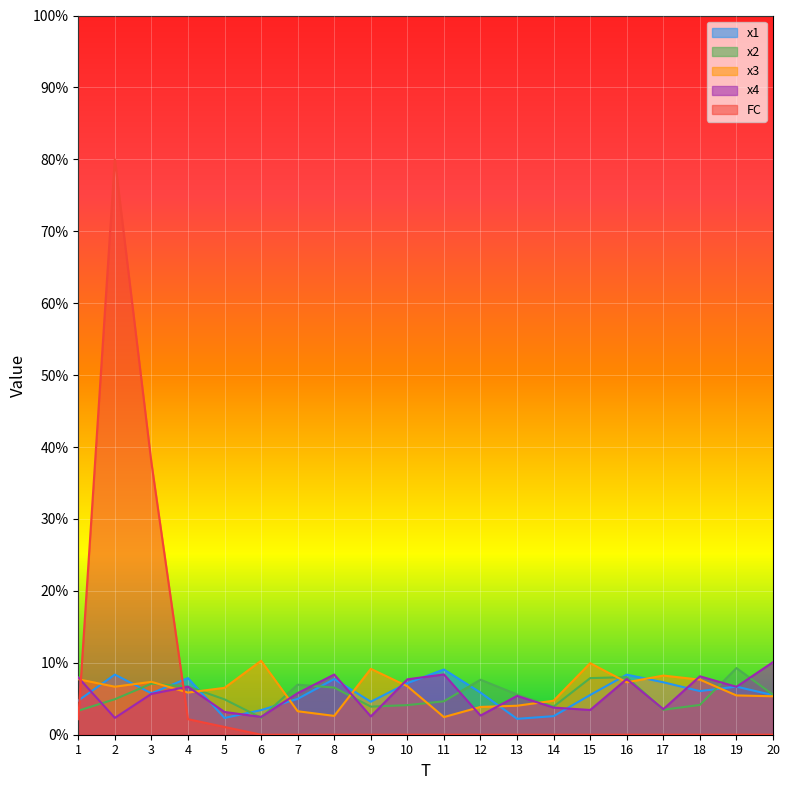

At which label is x3 closest to 6?

4